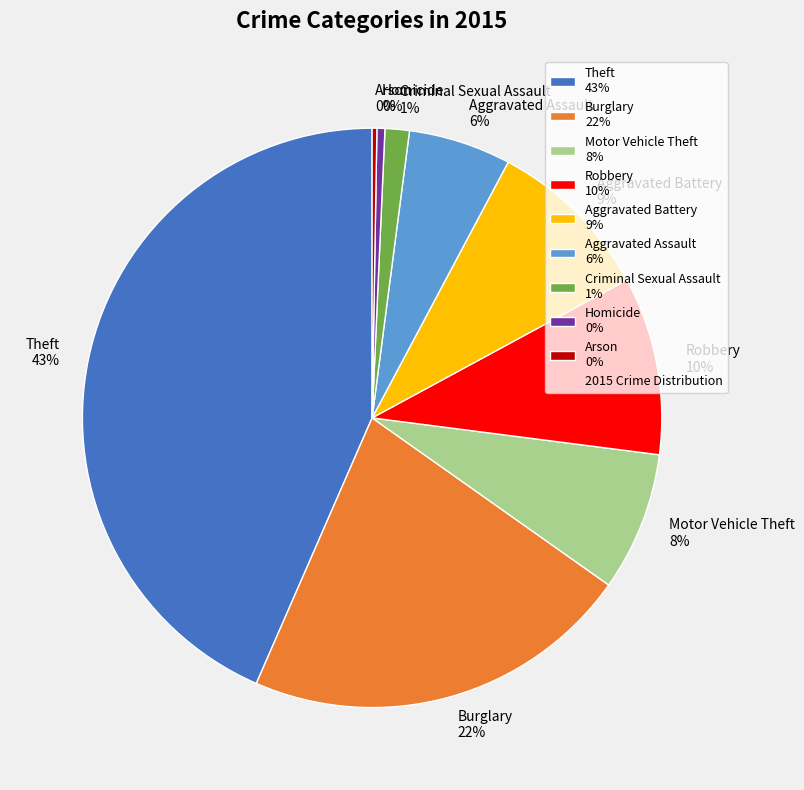

Between Homicide 0% and Aggravated Battery 9%, which is larger?

Aggravated Battery 9%